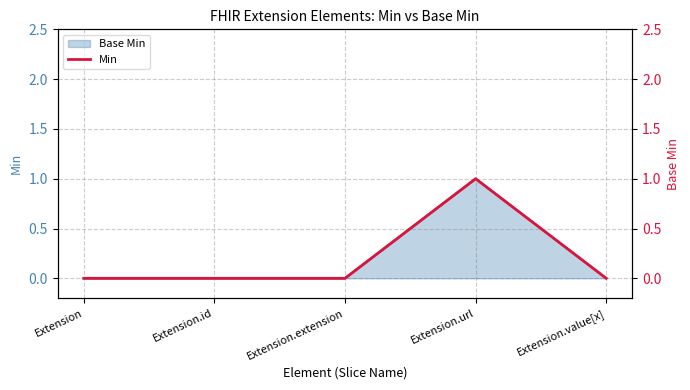

List the labels in order of value, smallest first.

Extension, Extension.id, Extension.extension, Extension.value[x], Extension.url